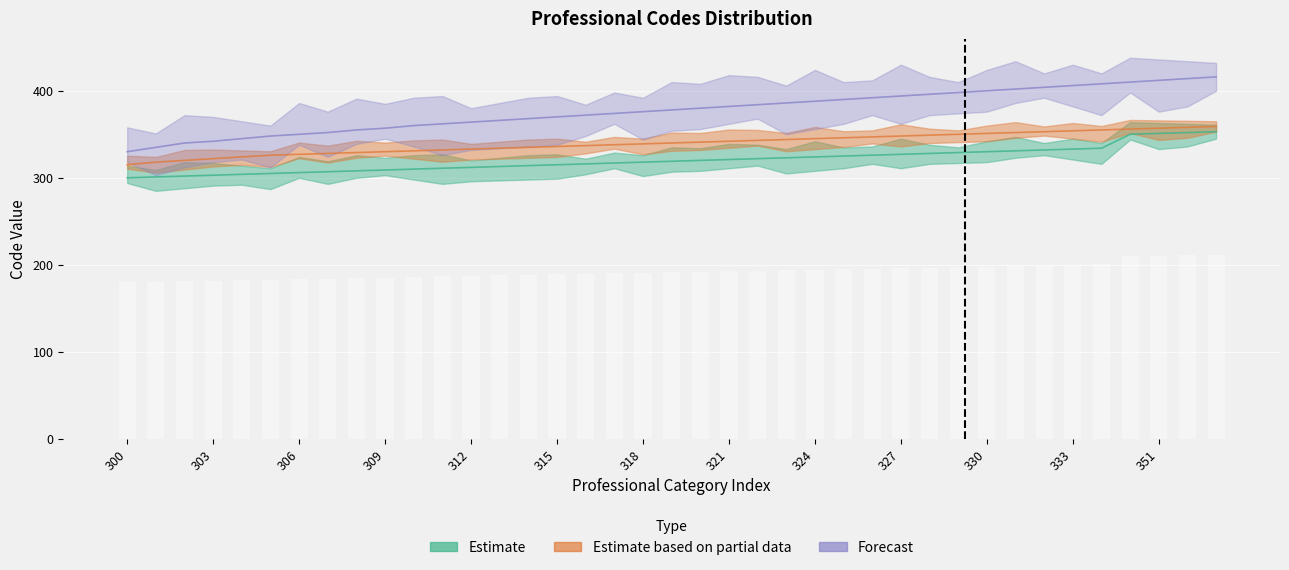

What is the approximate value of Estimate at 311, to the nearest 5?

310